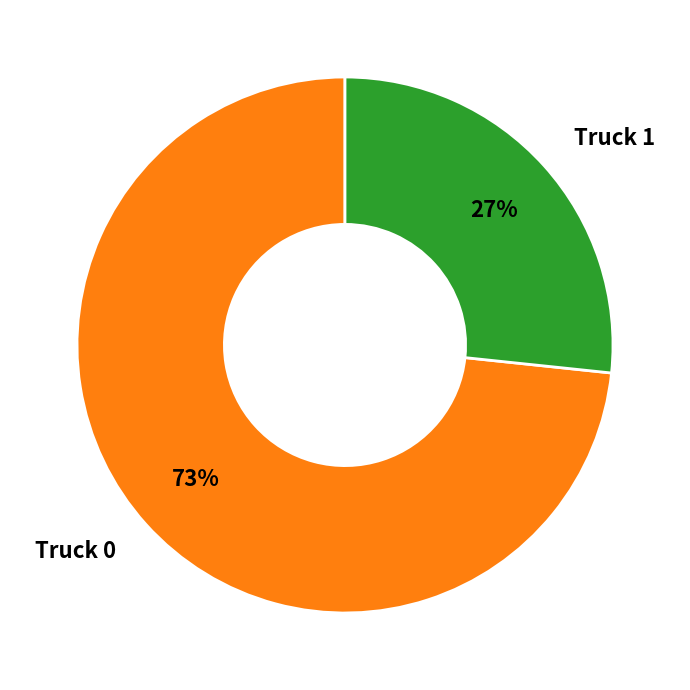

What is the largest slice in the pie chart?

Truck 0